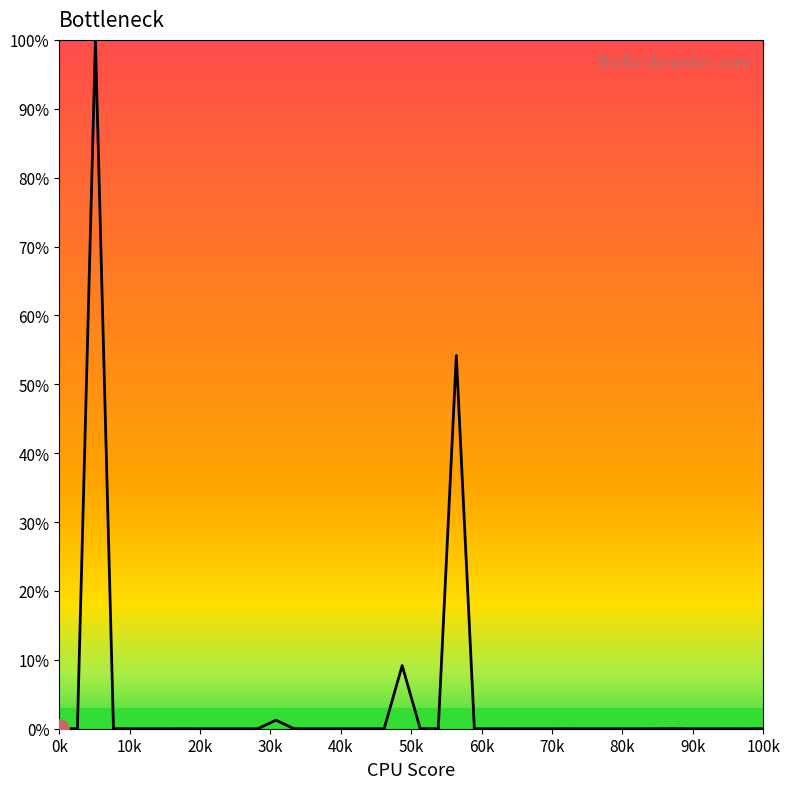

What is the difference between the maximum and minimum values?

100.0